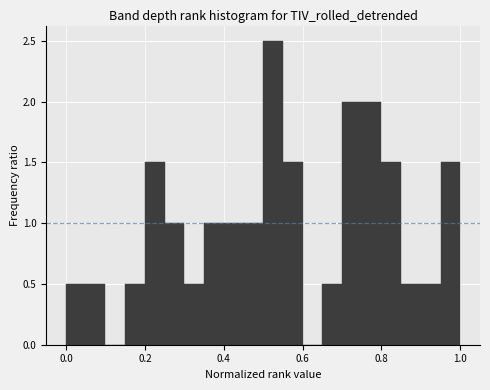

Read against the x-axis, roughly where is the centre of the tallest bar?

0.52